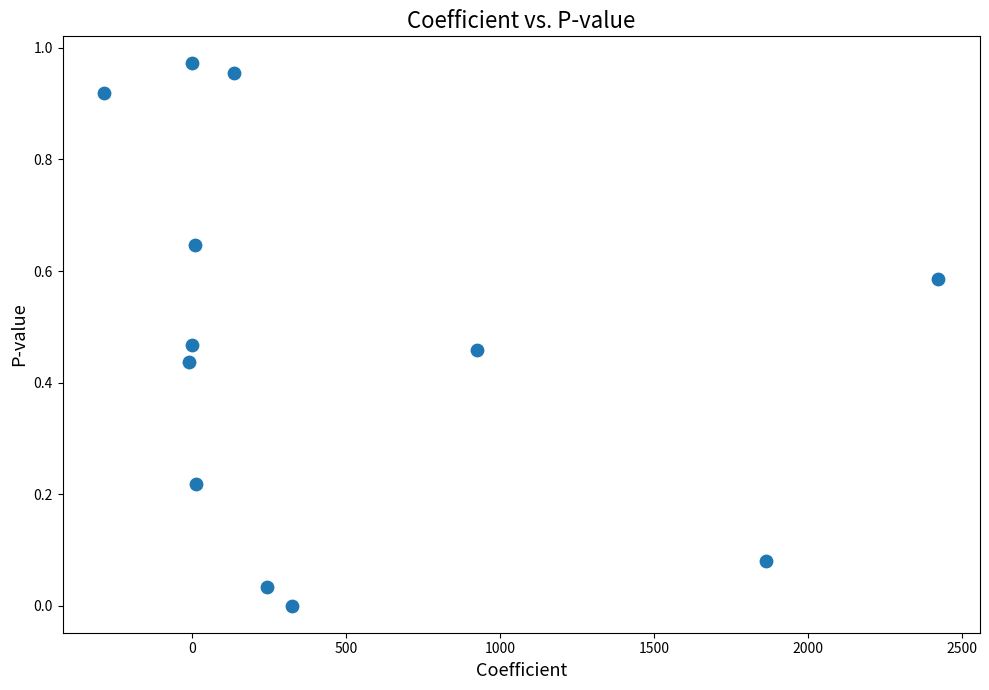

What is the range of X values (max minus min)?

2708.1